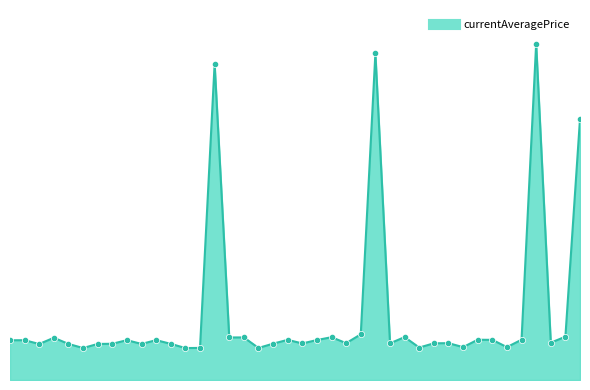

At which category does the data reach its first local peak?

1